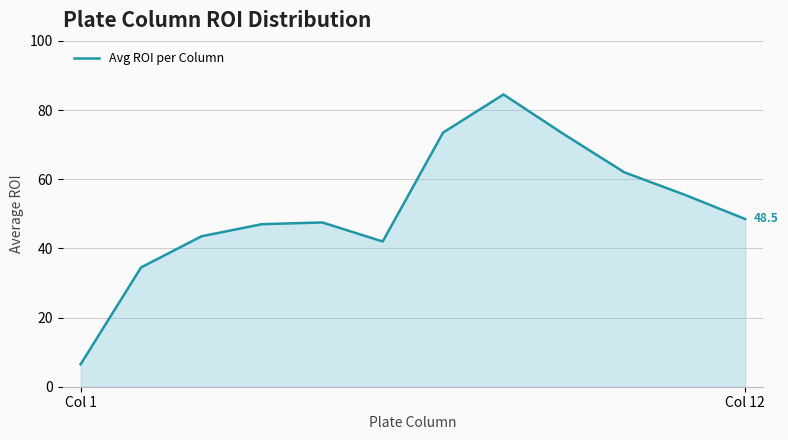

What is the difference between the maximum and minimum values?

78.0